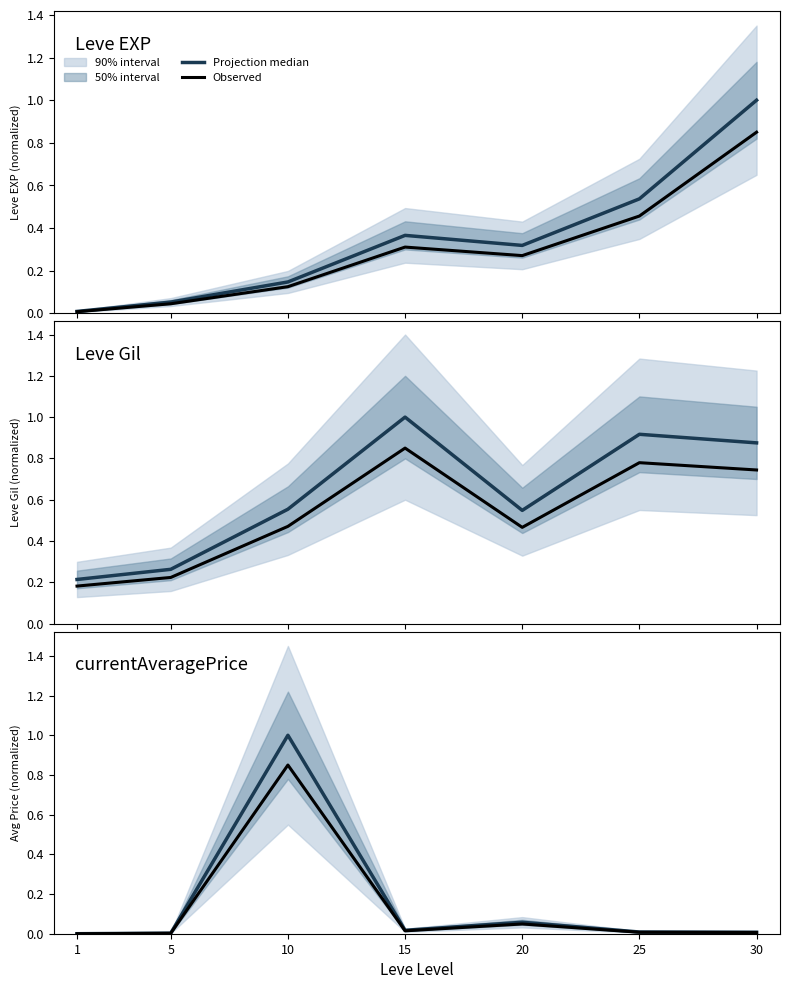

Which series has the widest spread of values?

Projection median